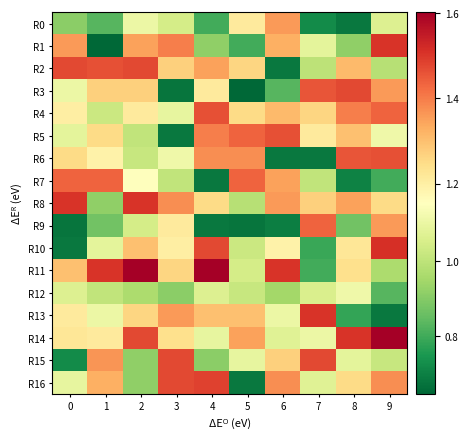

Rank the series at 0 from highest to lowest value.

R8, R2, R7, R1, R11, R6, R14, R13, R4, R3, R16, R5, R12, R0, R15, R10, R9